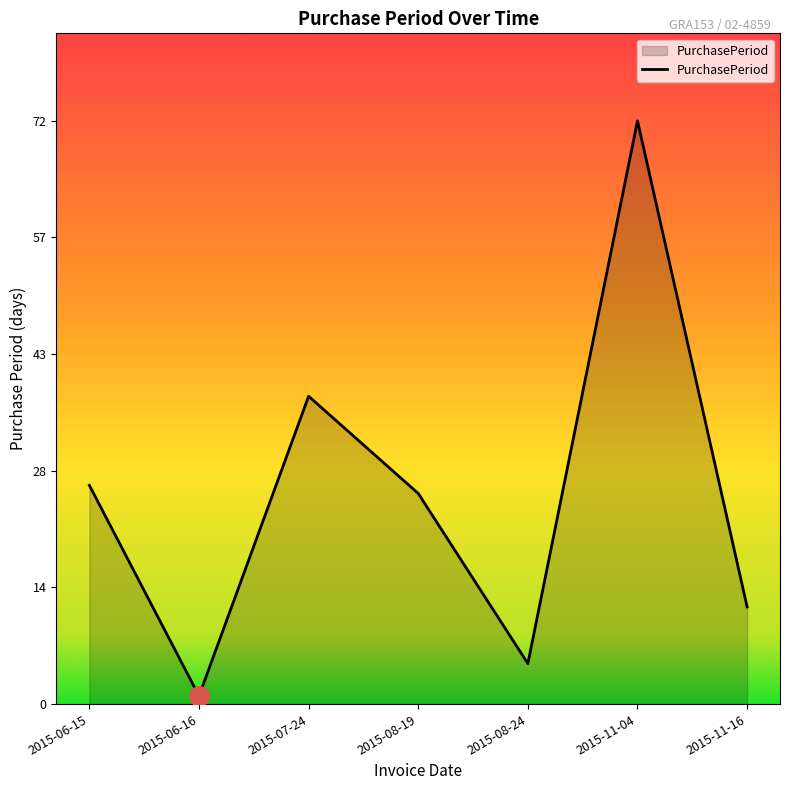

What is the difference between the second highest and minimum values?

37